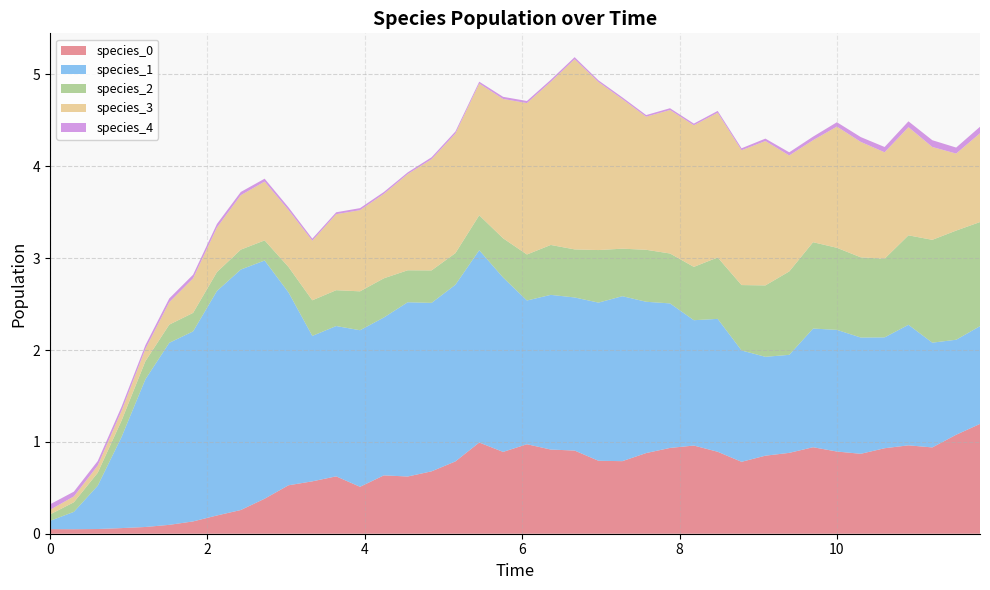

Reading left to right, extract all data points from this chart.

species_0: 0=0.1	1=0.0	2=0.1	3=0.1	4=0.1	5=0.1	6=0.1	7=0.2	8=0.3	9=0.4	10=0.5	11=0.6	12=0.6	13=0.5	14=0.6	15=0.6	16=0.7	17=0.8	18=1.0	19=0.9	20=1.0	21=0.9	22=0.9	23=0.8	24=0.8	25=0.9	26=0.9	27=1.0	28=0.9	29=0.8	30=0.8	31=0.9	32=0.9	33=0.9	34=0.9	35=0.9	36=1.0	37=0.9	38=1.1	39=1.2
species_1: 0=0.1	1=0.2	2=0.5	3=1.0	4=1.6	5=2.0	6=2.1	7=2.4	8=2.6	9=2.6	10=2.1	11=1.6	12=1.6	13=1.7	14=1.7	15=1.9	16=1.8	17=1.9	18=2.1	19=1.9	20=1.6	21=1.7	22=1.7	23=1.7	24=1.8	25=1.6	26=1.6	27=1.4	28=1.4	29=1.2	30=1.1	31=1.1	32=1.3	33=1.3	34=1.3	35=1.2	36=1.3	37=1.1	38=1.0	39=1.1
species_2: 0=0.1	1=0.1	2=0.1	3=0.2	4=0.2	5=0.2	6=0.2	7=0.2	8=0.2	9=0.2	10=0.3	11=0.4	12=0.4	13=0.4	14=0.4	15=0.3	16=0.4	17=0.3	18=0.4	19=0.4	20=0.5	21=0.5	22=0.5	23=0.6	24=0.5	25=0.6	26=0.5	27=0.6	28=0.7	29=0.7	30=0.8	31=0.9	32=0.9	33=0.9	34=0.9	35=0.9	36=1.0	37=1.1	38=1.2	39=1.1
species_3: 0=0.1	1=0.1	2=0.1	3=0.1	4=0.1	5=0.2	6=0.4	7=0.5	8=0.6	9=0.6	10=0.6	11=0.6	12=0.8	13=0.9	14=0.9	15=1.0	16=1.2	17=1.3	18=1.4	19=1.5	20=1.6	21=1.8	22=2.1	23=1.8	24=1.6	25=1.4	26=1.6	27=1.5	28=1.6	29=1.5	30=1.6	31=1.3	32=1.1	33=1.3	34=1.3	35=1.2	36=1.2	37=1.0	38=0.8	39=1.0
species_4: 0=0.1	1=0.1	2=0.0	3=0.0	4=0.0	5=0.0	6=0.0	7=0.0	8=0.0	9=0.0	10=0.0	11=0.0	12=0.0	13=0.0	14=0.0	15=0.0	16=0.0	17=0.0	18=0.0	19=0.0	20=0.0	21=0.0	22=0.0	23=0.0	24=0.0	25=0.0	26=0.0	27=0.0	28=0.0	29=0.0	30=0.0	31=0.0	32=0.0	33=0.0	34=0.1	35=0.1	36=0.1	37=0.1	38=0.1	39=0.1